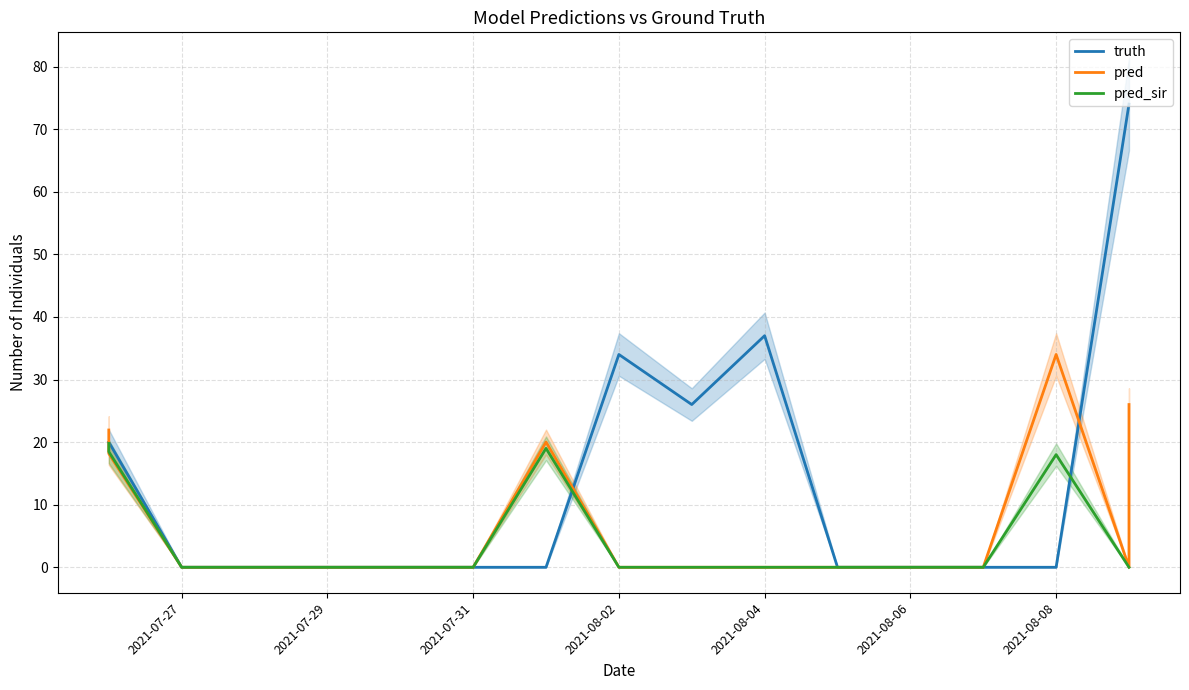

How many interior local peaks does the pred_sir series have?

2